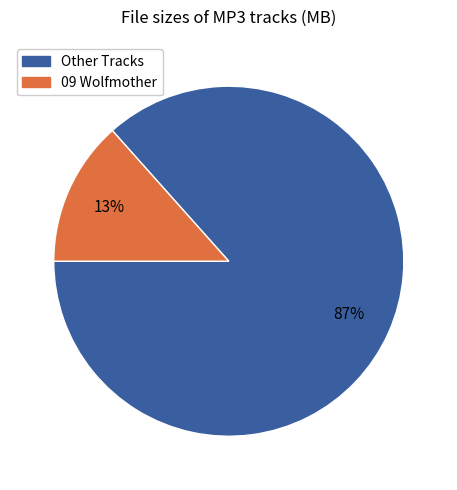

Is there any slice that represents more than half of the pie?

Yes